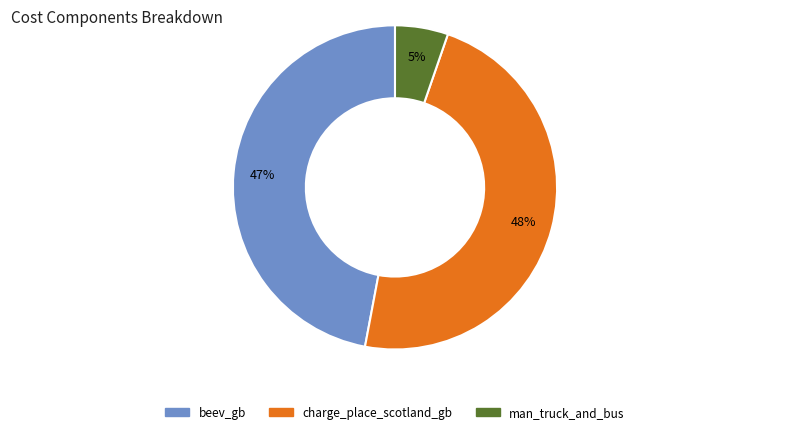

Between man_truck_and_bus and charge_place_scotland_gb, which is larger?

charge_place_scotland_gb